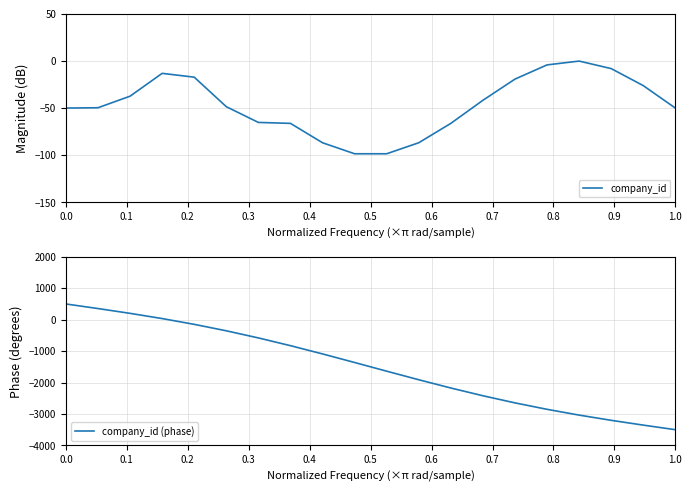

What is the minimum value shown in the chart?

-3500.0